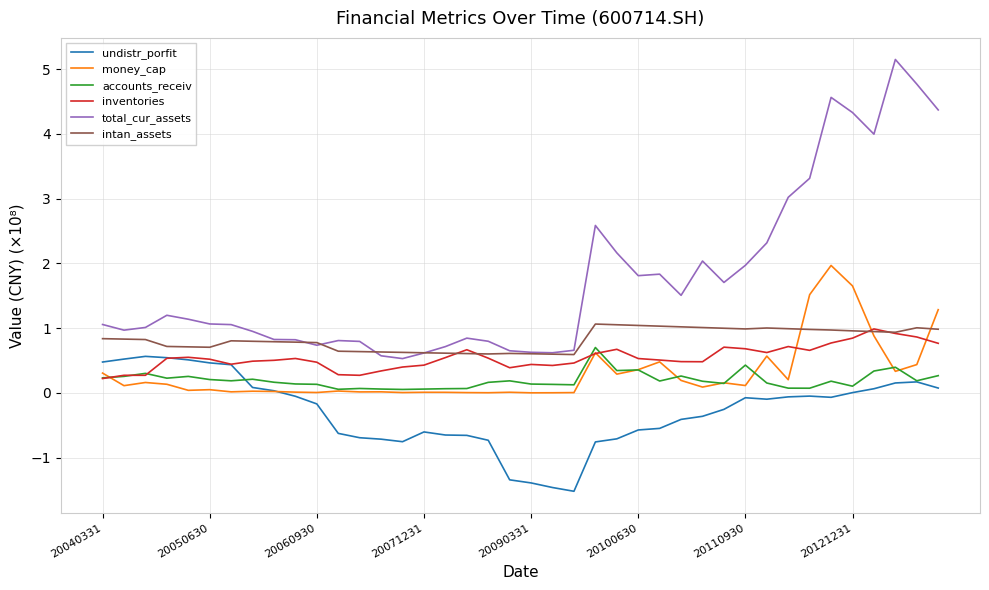

What is the maximum value shown in the chart?

5.1